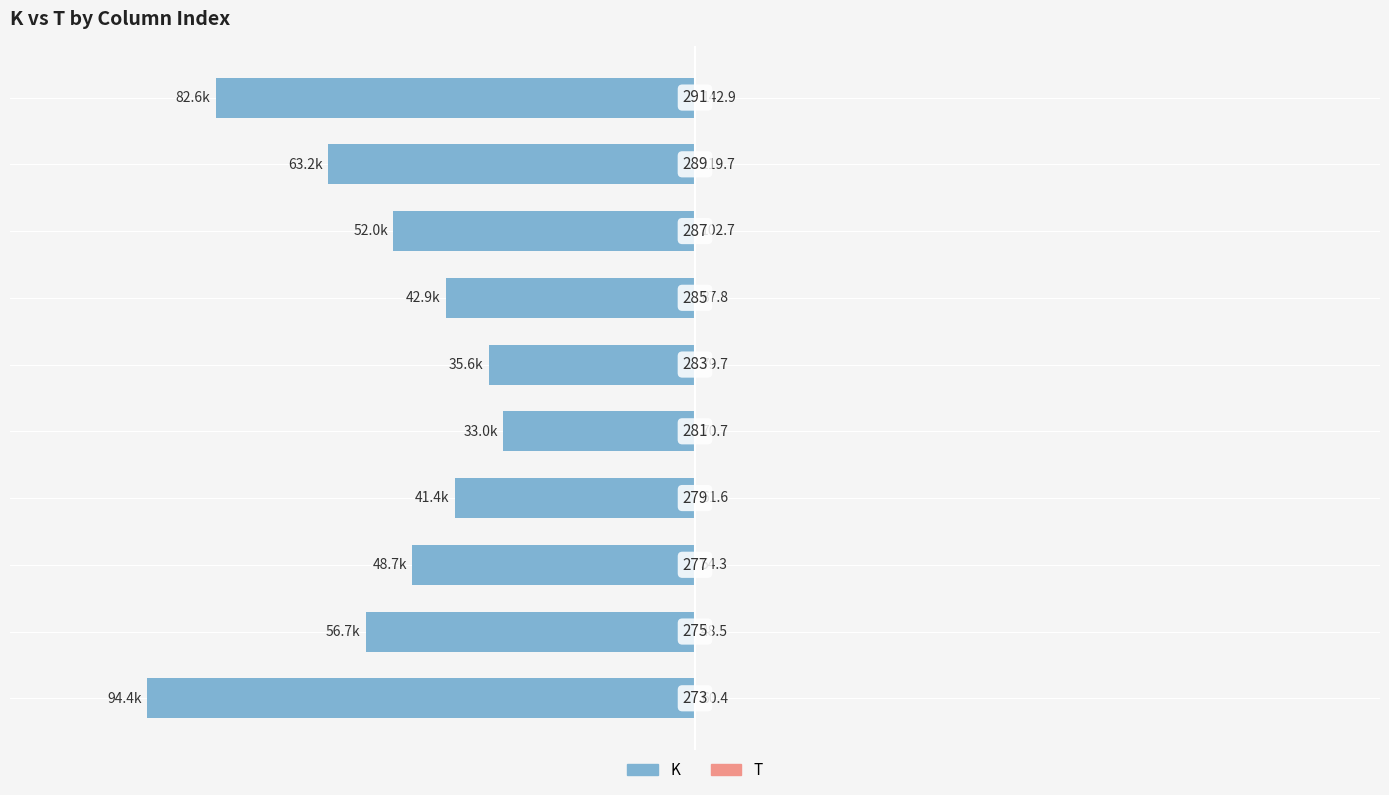

Which series has the largest range (max minus min)?

K